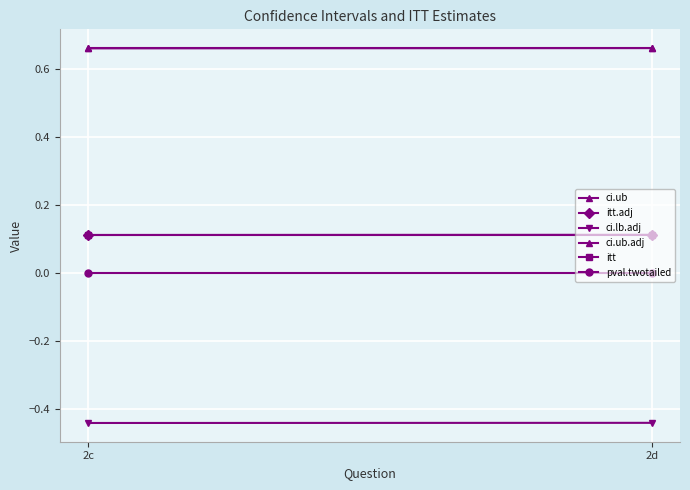

What are all the series names shown in the legend?

ci.ub, itt.adj, ci.lb.adj, ci.ub.adj, itt, pval.twotailed